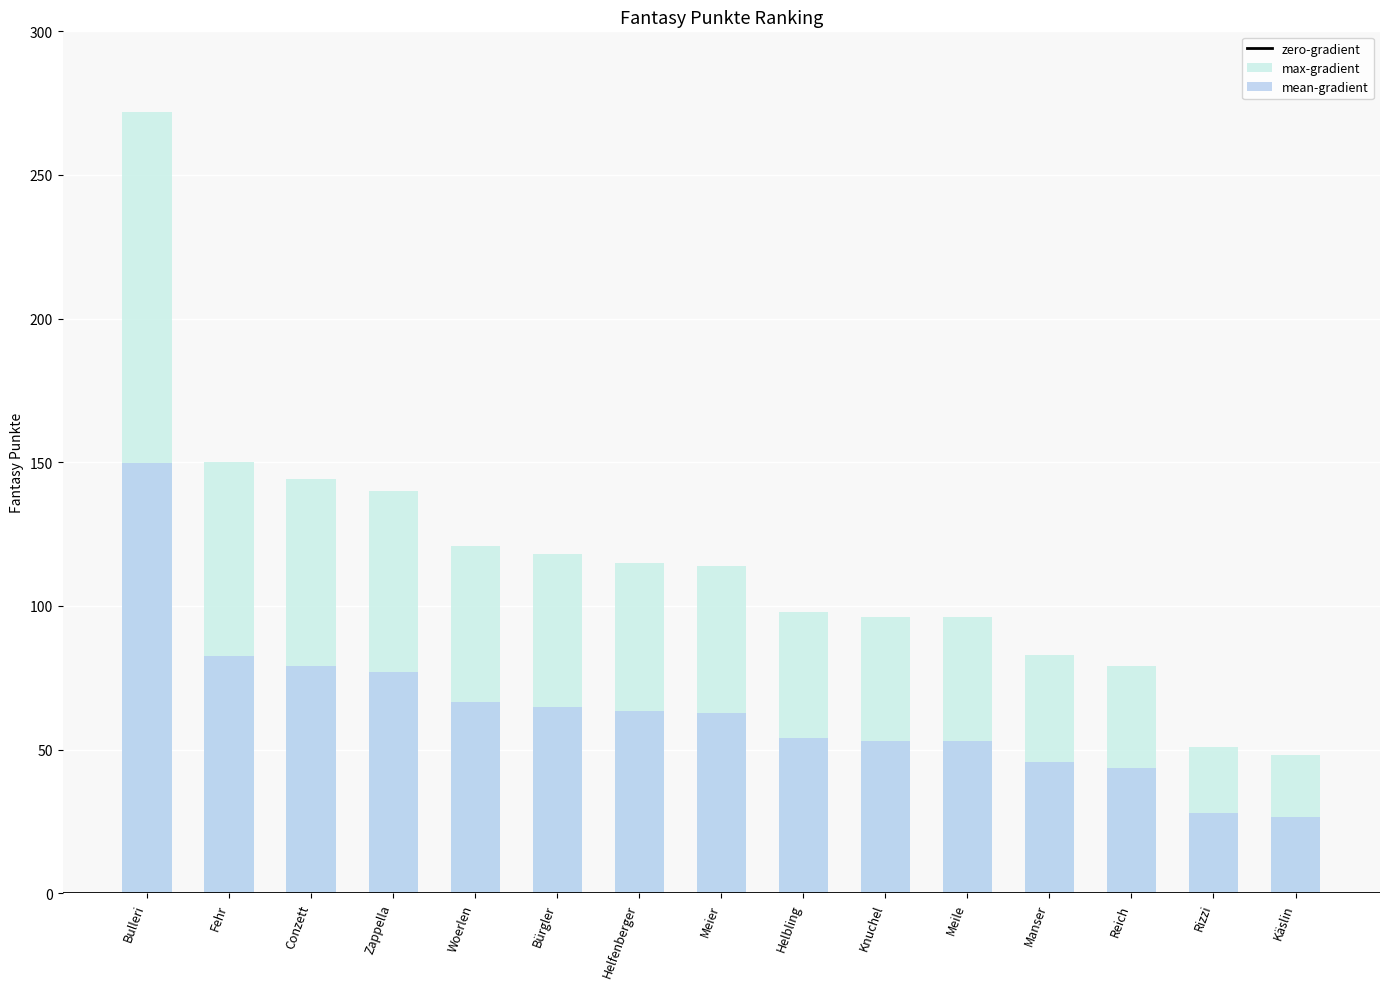

List the labels in order of value, smallest first.

Käslin, Rizzi, Reich, Manser, Knuchel, Meile, Helbling, Meier, Helfenberger, Bürgler, Woerlen, Zappella, Conzett, Fehr, Bulleri